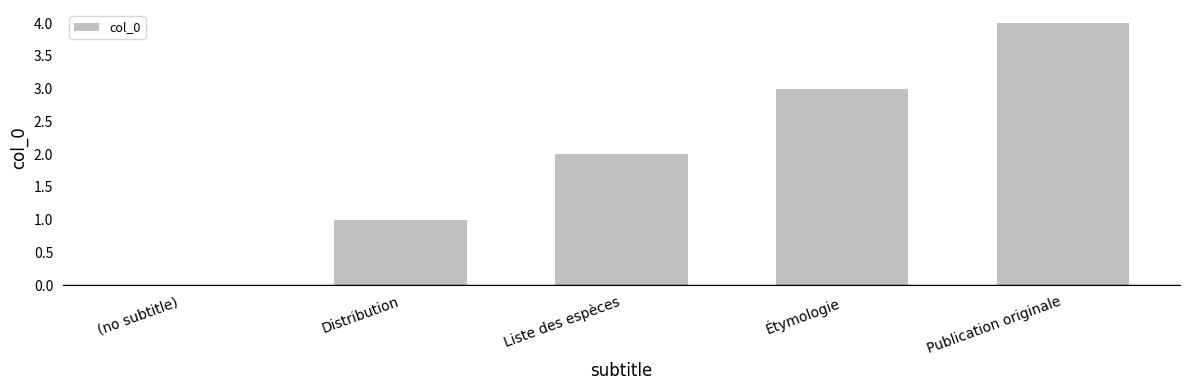

What is the change in value from Liste des espèces to Publication originale?

+2